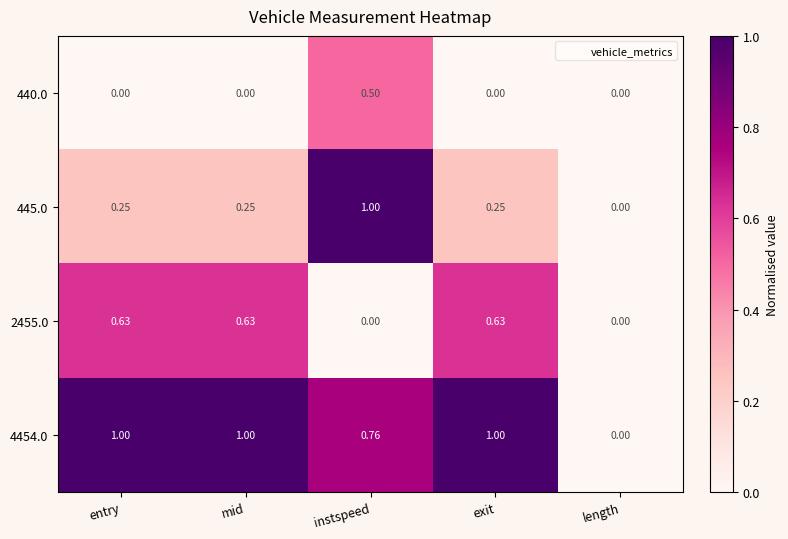

Is the value of 4454.0 at exit greater than the value of 440.0 at length?

Yes